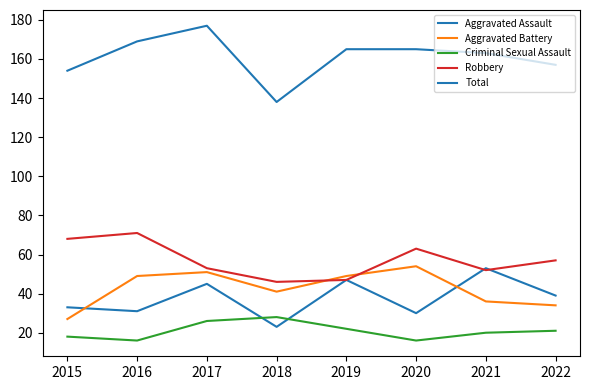

How many values in the Total series are below 165?

4